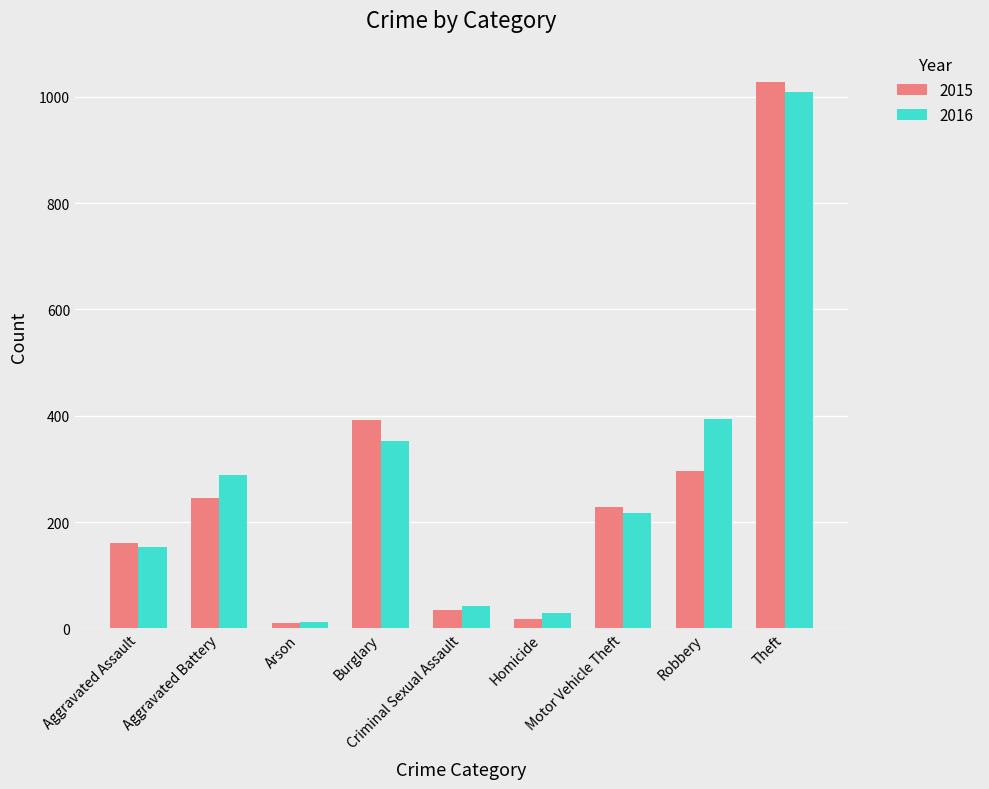

The value of 2016 at Burglary is 604. True or false?

False